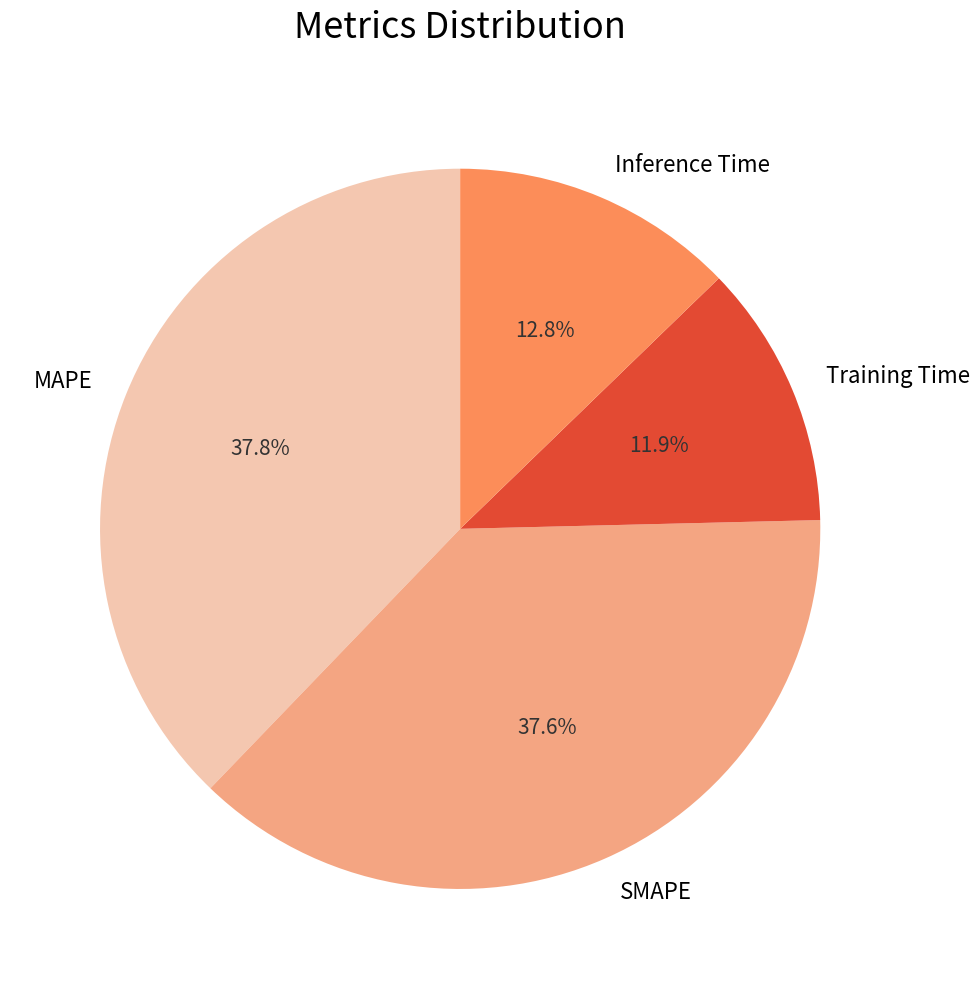

Which category has the smallest portion of the pie?

Training Time